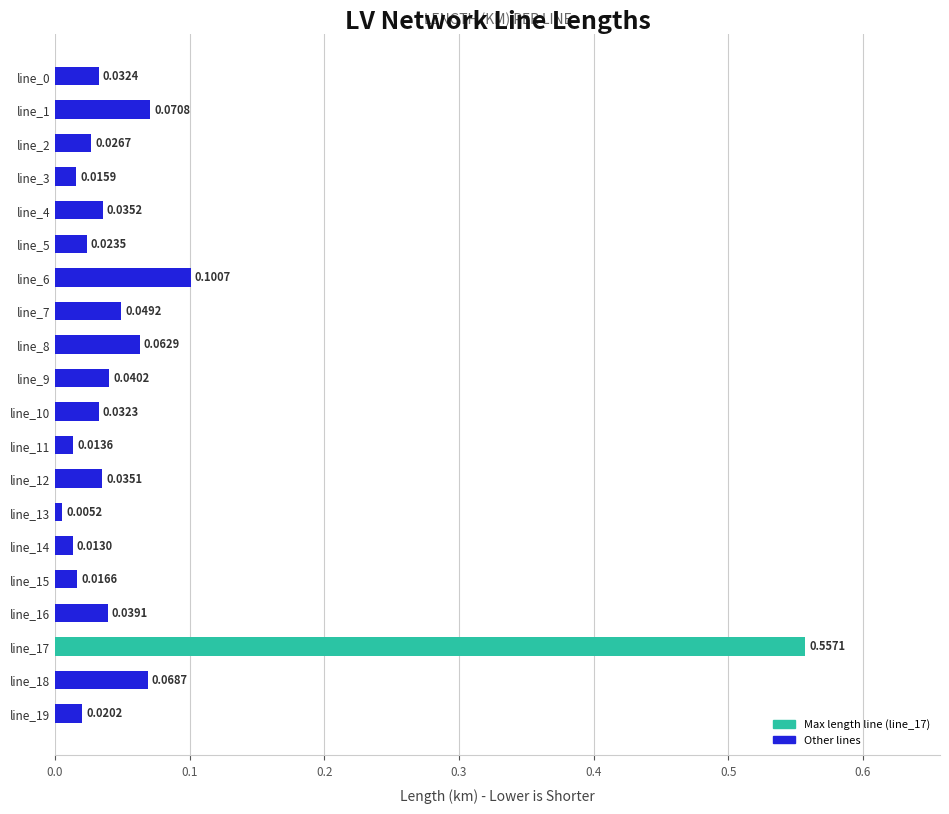

What is the change in value from line_15 to line_18?

+0.1